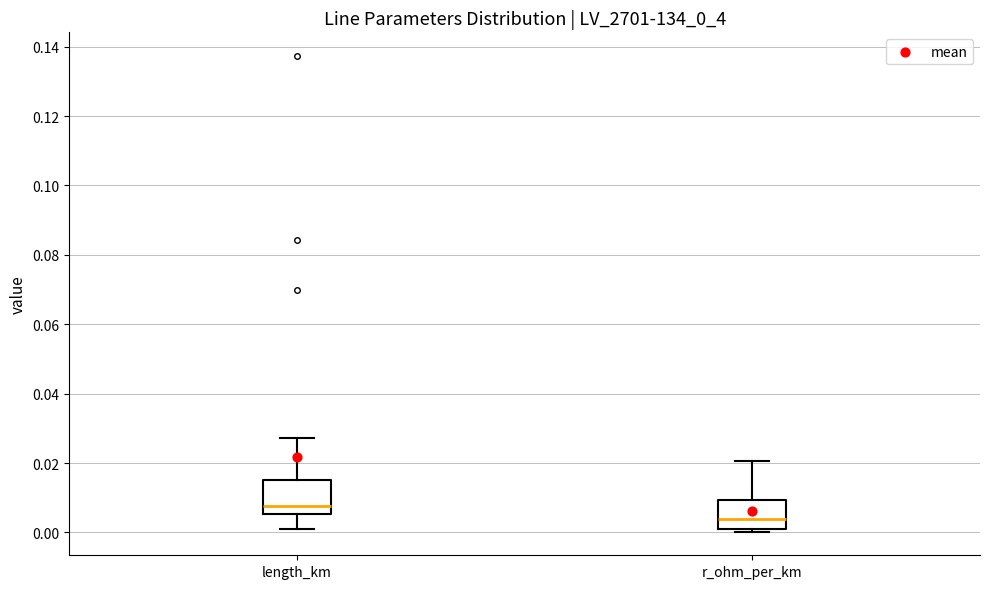

Reading left to right, transcribe this box plot: for each box, give where its median line is, the range the box spans, and where its two whiskers end, as read against the y-axis. The values are not printed on the chart, so give them approximately, as read against the axis.

length_km: median 0.008, box 0.006 to 0.016, whiskers 0.002 to 0.028
r_ohm_per_km: median 0.004, box 0.002 to 0.010, whiskers 0.000 to 0.020